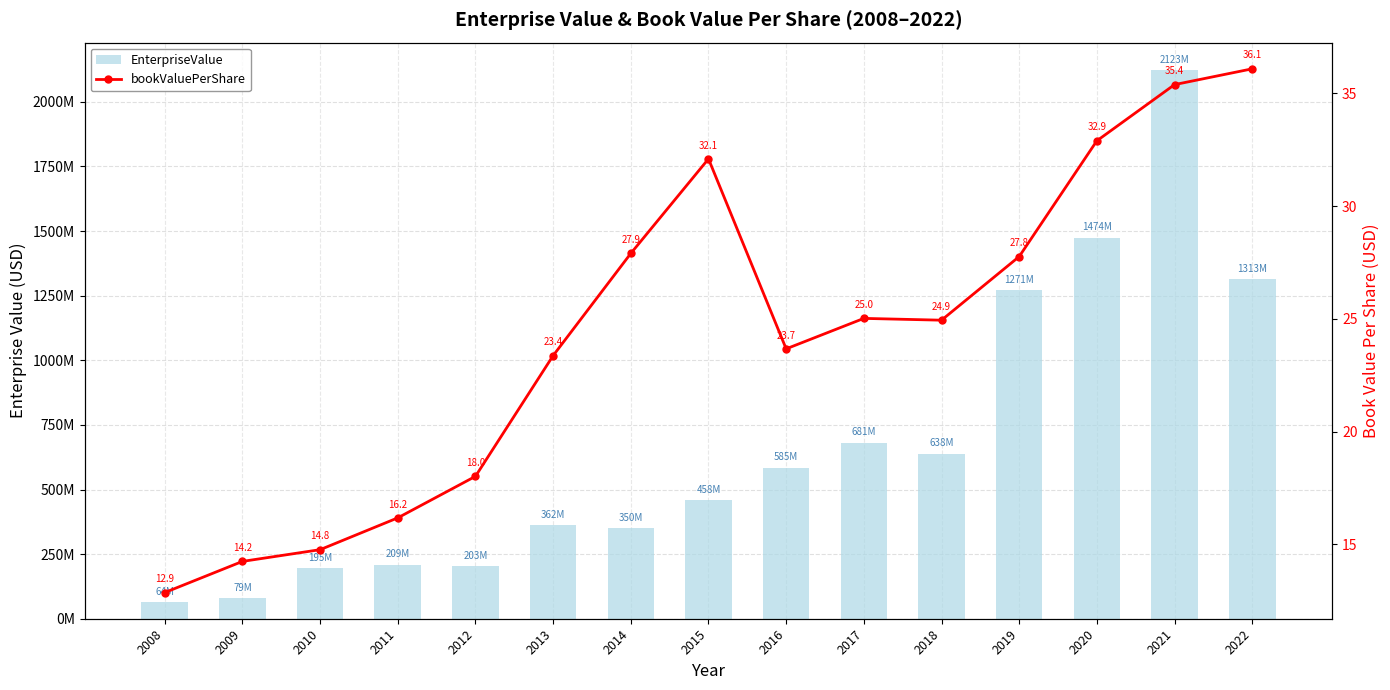

Reading right to left, list all the values displayed in this chart.

EnterpriseValue: 1312661447.5	2123019300.0	1473864000.0	1271012569.6	638289050.9	681229117.6	585127644.3	457660301.2	350443104.6	362063347.8	203365040.0	209248780.0	194811820.0	79433000.0	64126000.0
bookValuePerShare: 36.1	35.4	32.9	27.8	24.9	25.0	23.7	32.1	27.9	23.4	18.0	16.2	14.8	14.2	12.9